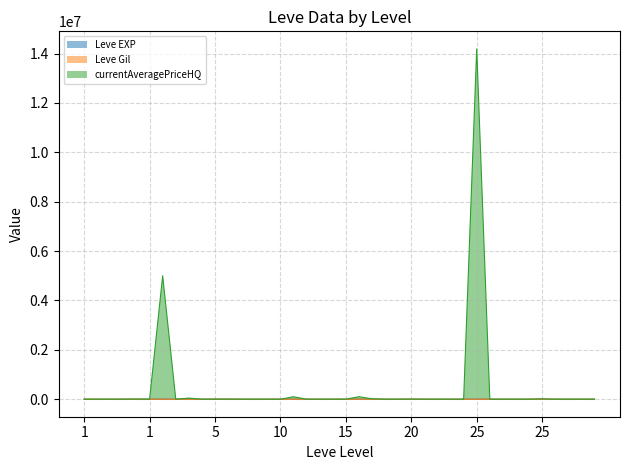

Which series has the widest spread of values?

currentAveragePriceHQ